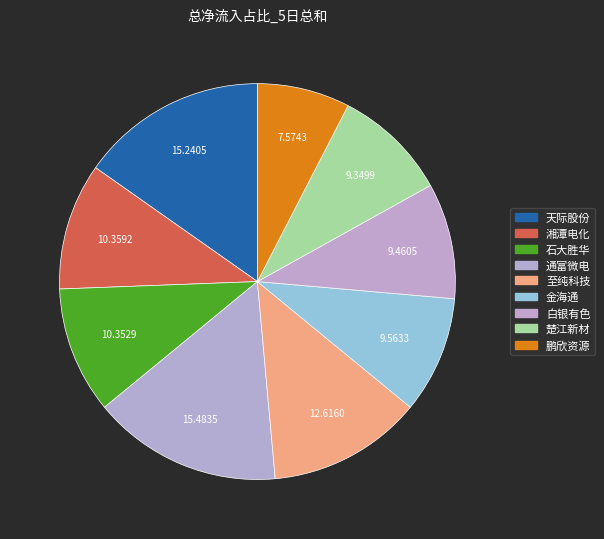

What is the total percentage of 天际股份 and 白银有色?

24.7%